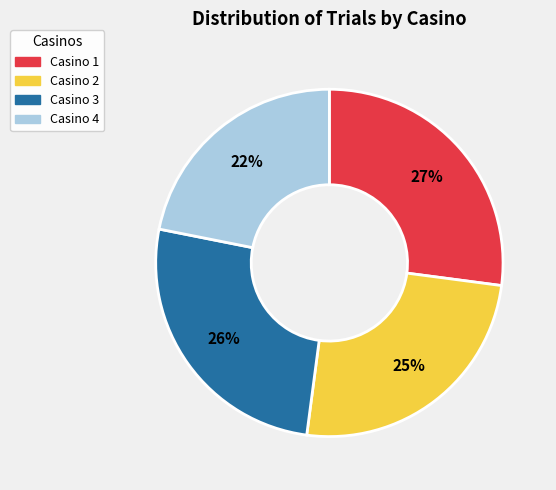

To the nearest percent, what is the difference between the largest and smallest slice percentages?

5%